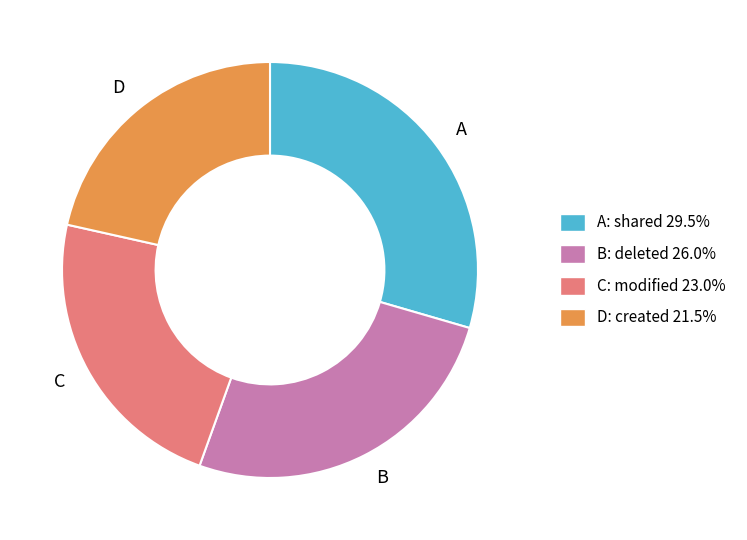

Do C: modified 23.0% and A: shared 29.5% together represent more than half of the pie?

Yes